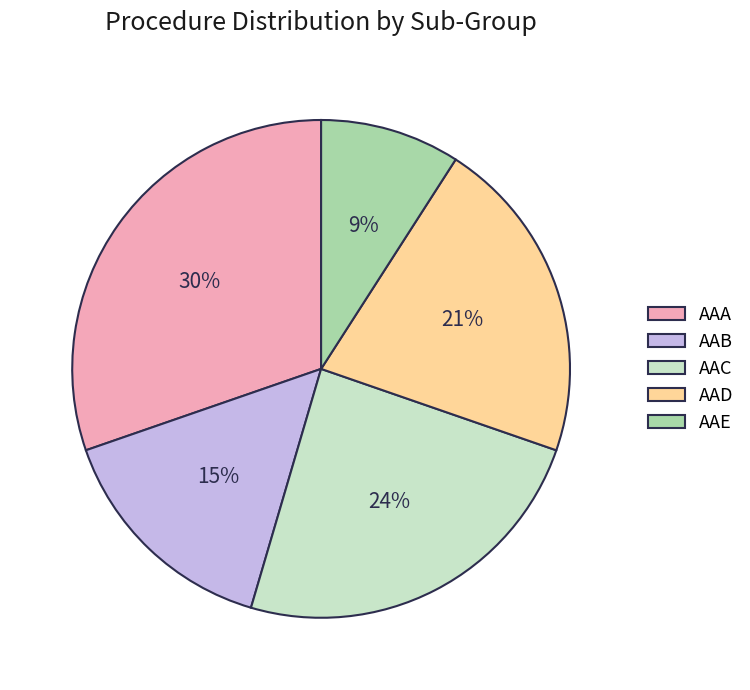

To the nearest percent, what is the difference between the AAC and AAB slice percentages?

9%